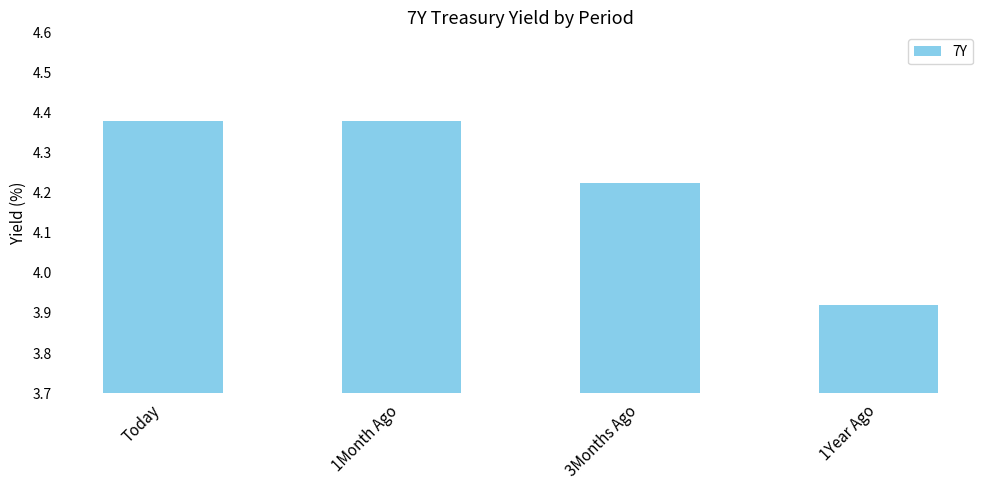

What position from the right is 1Month Ago?

3